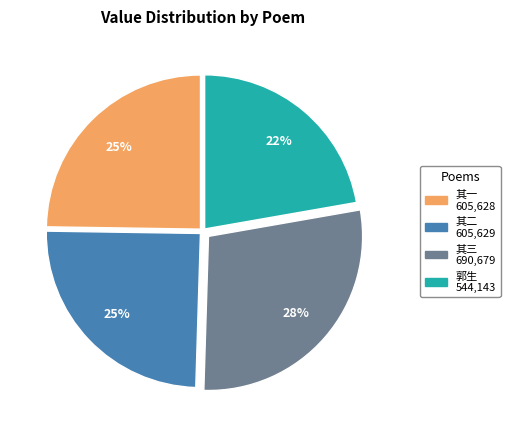

Does any single category account for the majority?

No